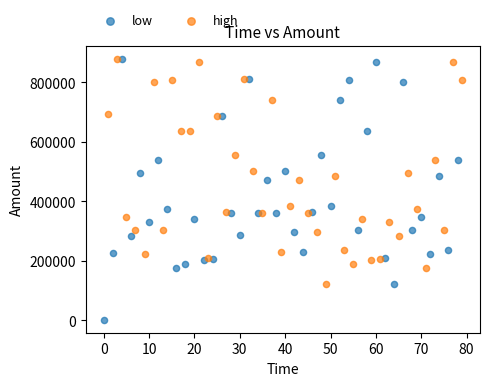

Which series contains the lowest Y value?

low